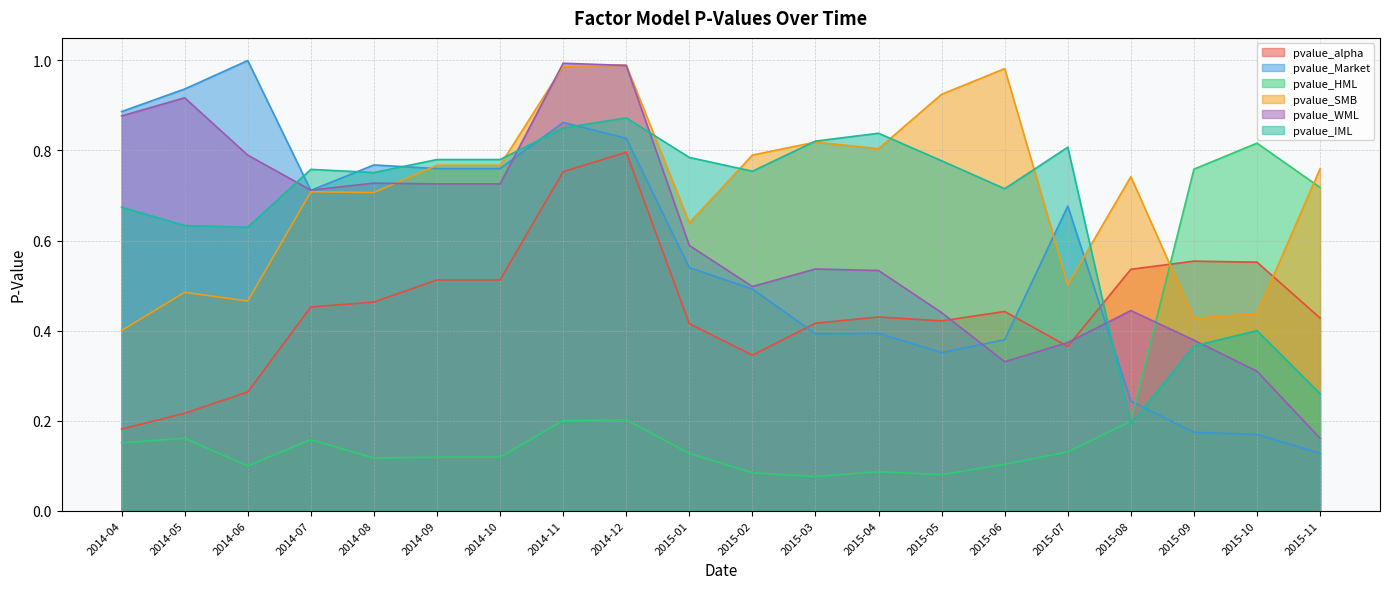

What is the sum of the pvalue_HML values at 2014-08 and 2014-09?

0.2